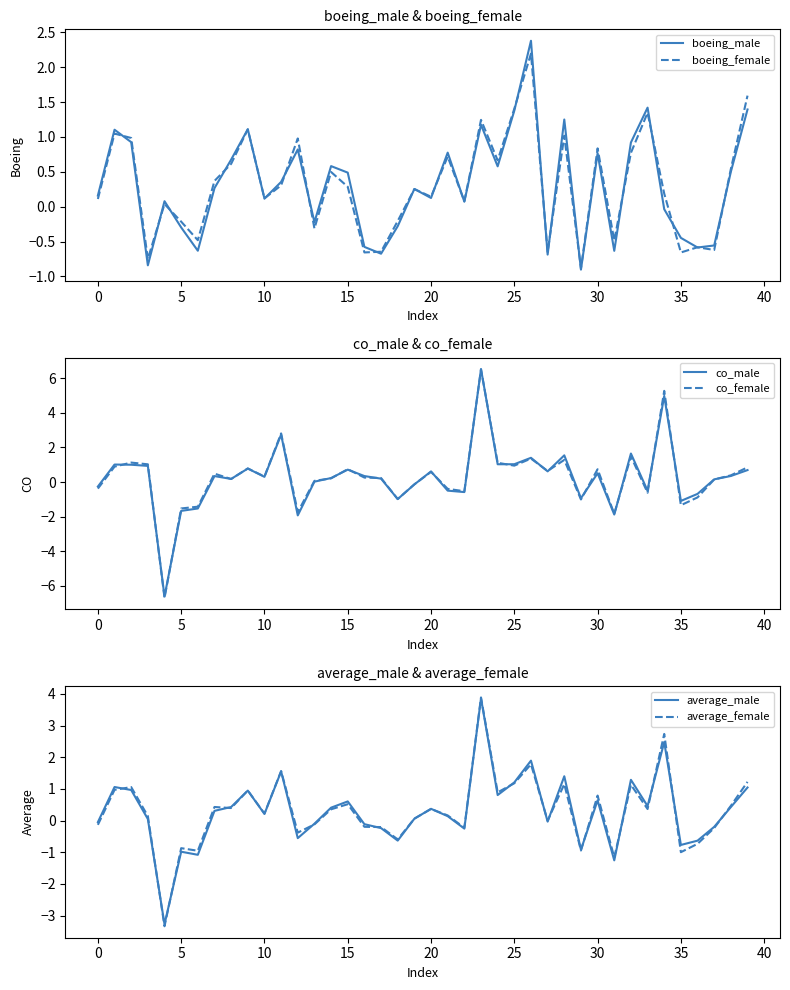

What is the difference between the maximum and minimum values in the co_male series?

13.2